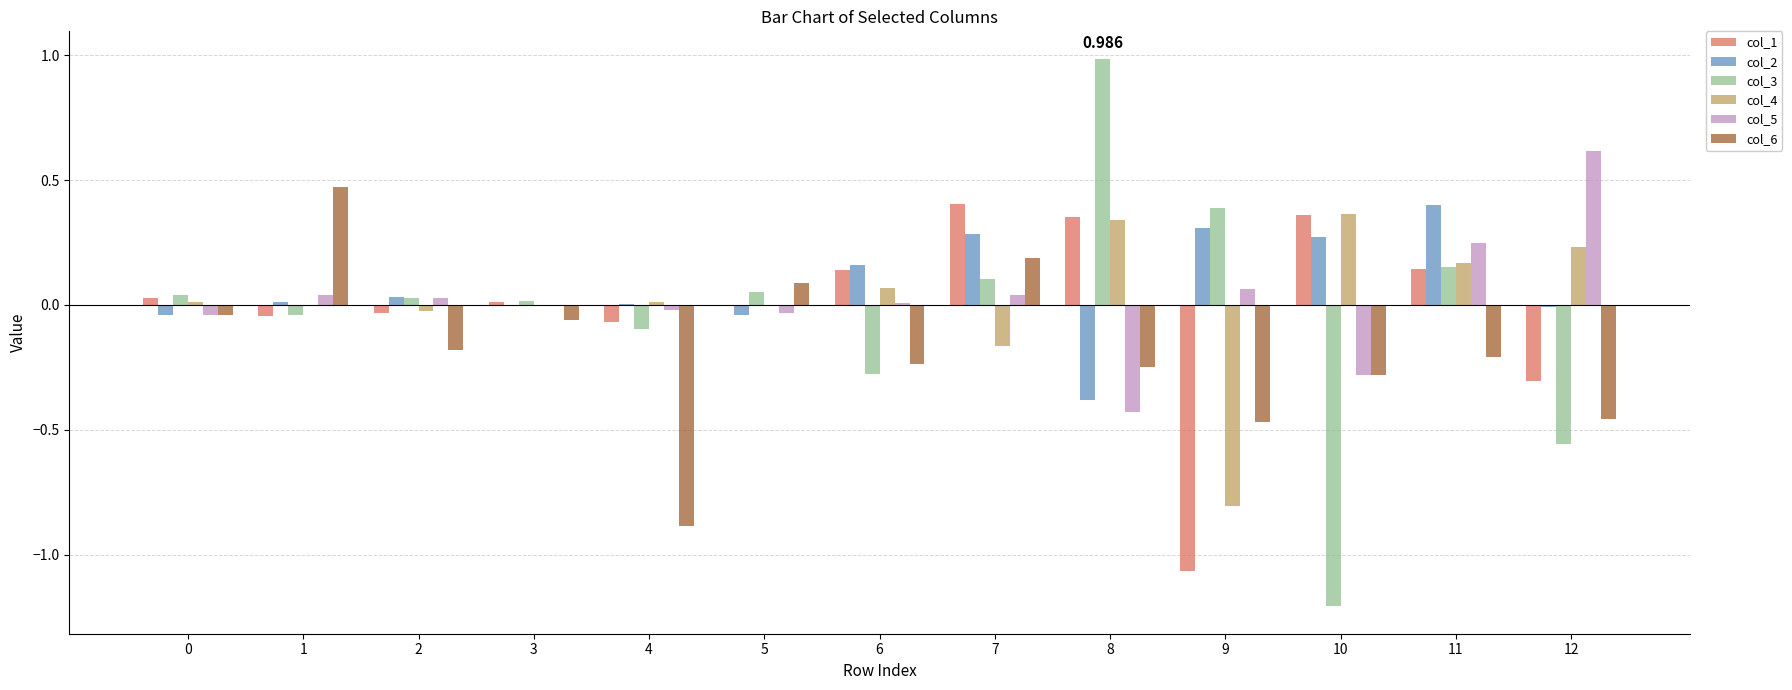

How many distinct data groups are displayed?

6